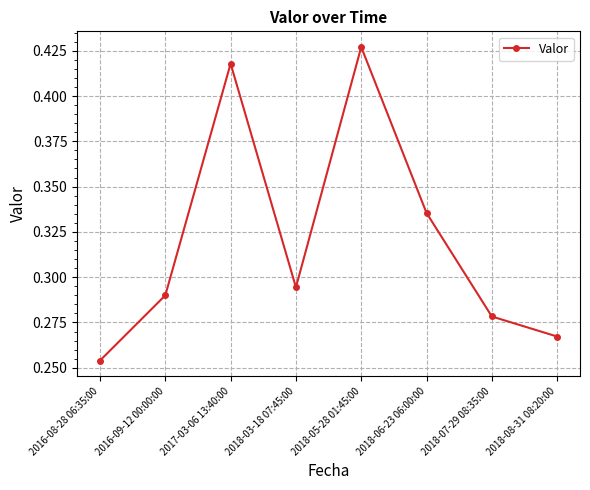

Rank the categories by value from lowest to highest.

2016-08-28 06:35:00, 2018-08-31 08:20:00, 2018-07-29 08:35:00, 2016-09-12 00:00:00, 2018-03-18 07:45:00, 2018-06-23 06:00:00, 2017-03-06 13:40:00, 2018-05-28 01:45:00